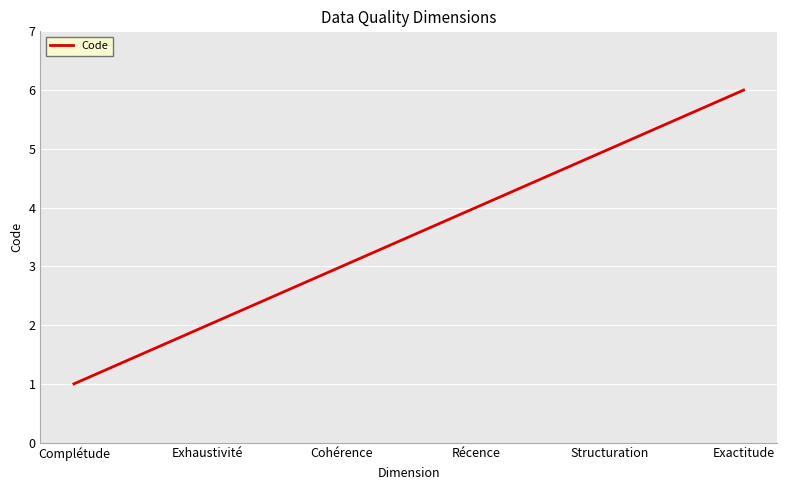

Reading right to left, what are all the values shown in this chart?

Exactitude=6	Structuration=5	Récence=4	Cohérence=3	Exhaustivité=2	Complétude=1